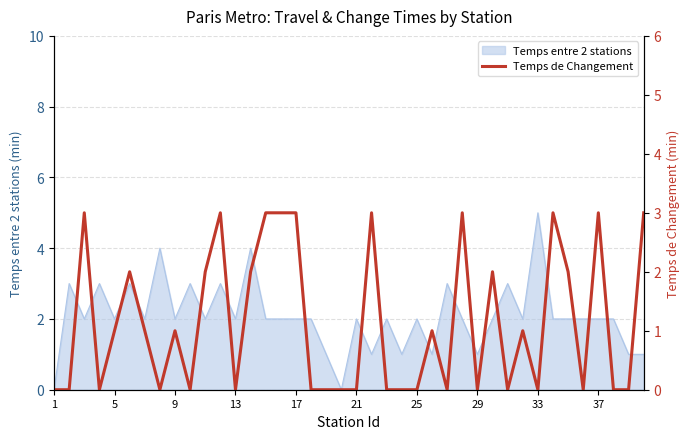

What is the greatest value displayed?

3